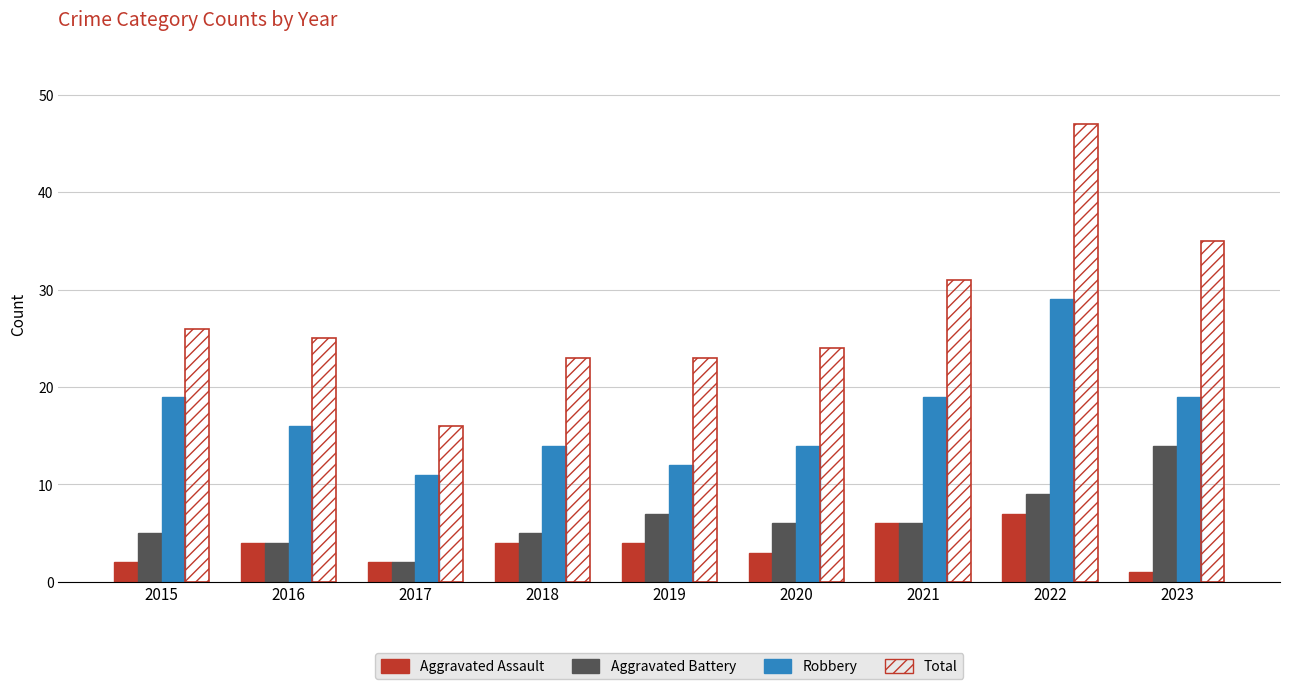

What is the approximate value of Total at 2022, to the nearest 10?

50